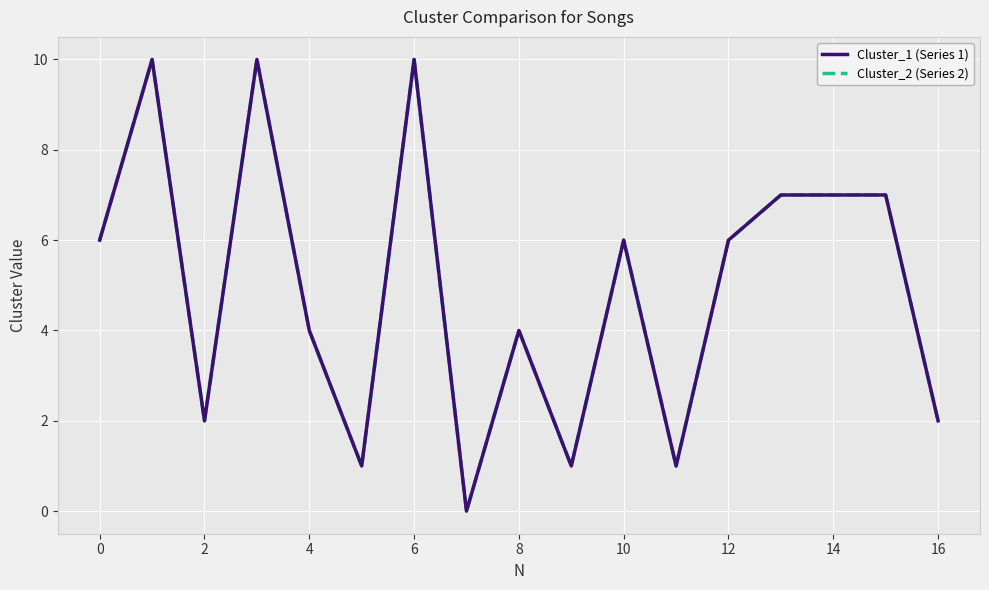

Which series has the widest spread of values?

Cluster_1 (Series 1)